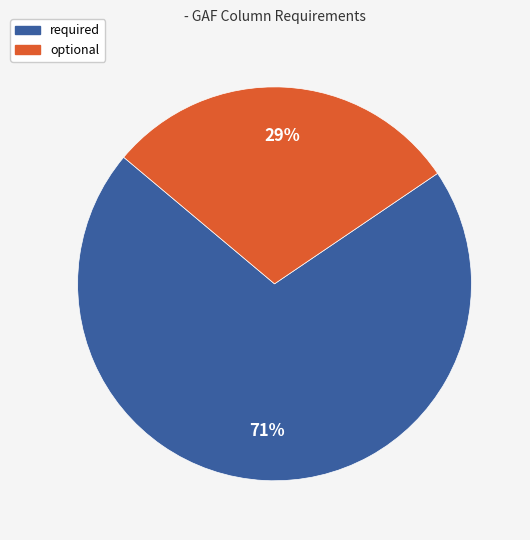

Does any single category account for the majority?

Yes